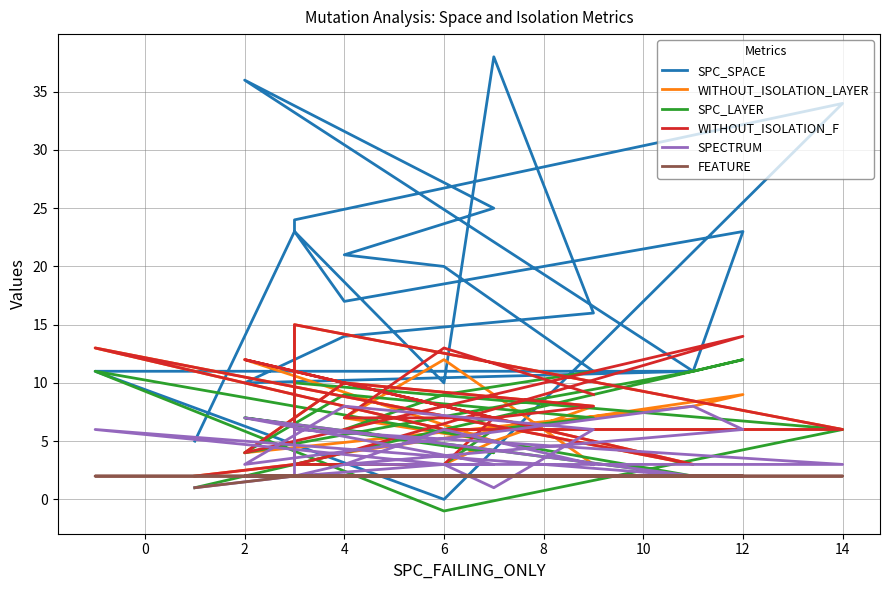

How many lines are shown in the chart?

6